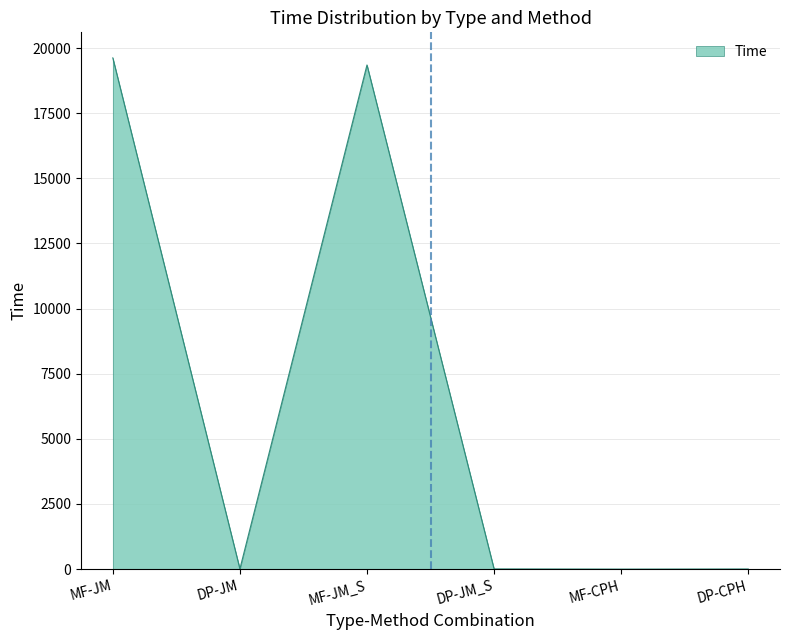

What is the sum of all values?

38993.5